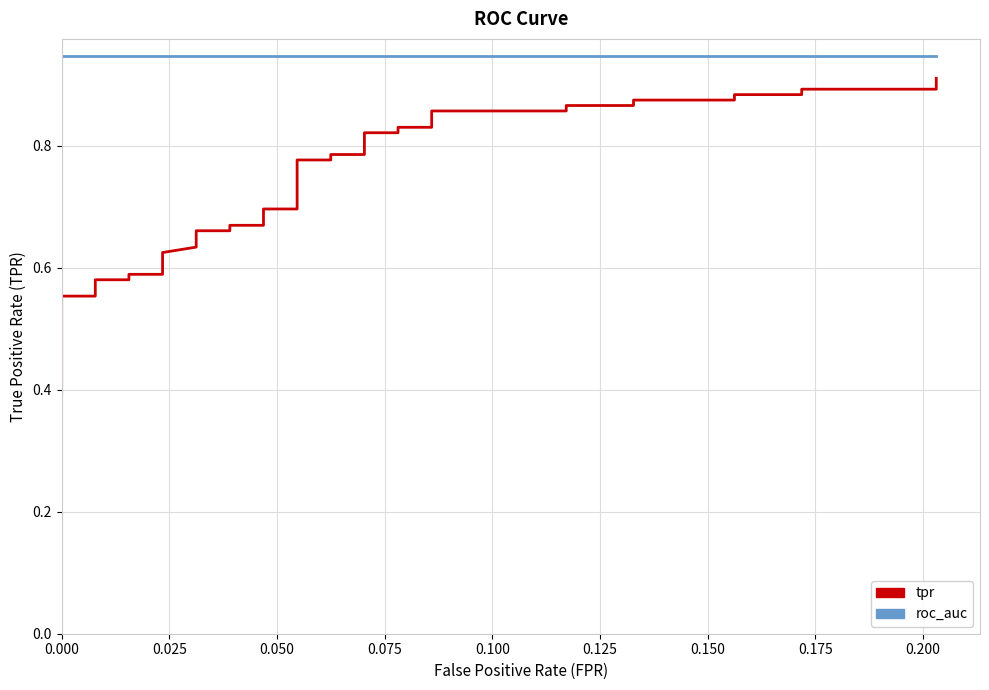

True or false: tpr and roc_auc cross at least once.

False